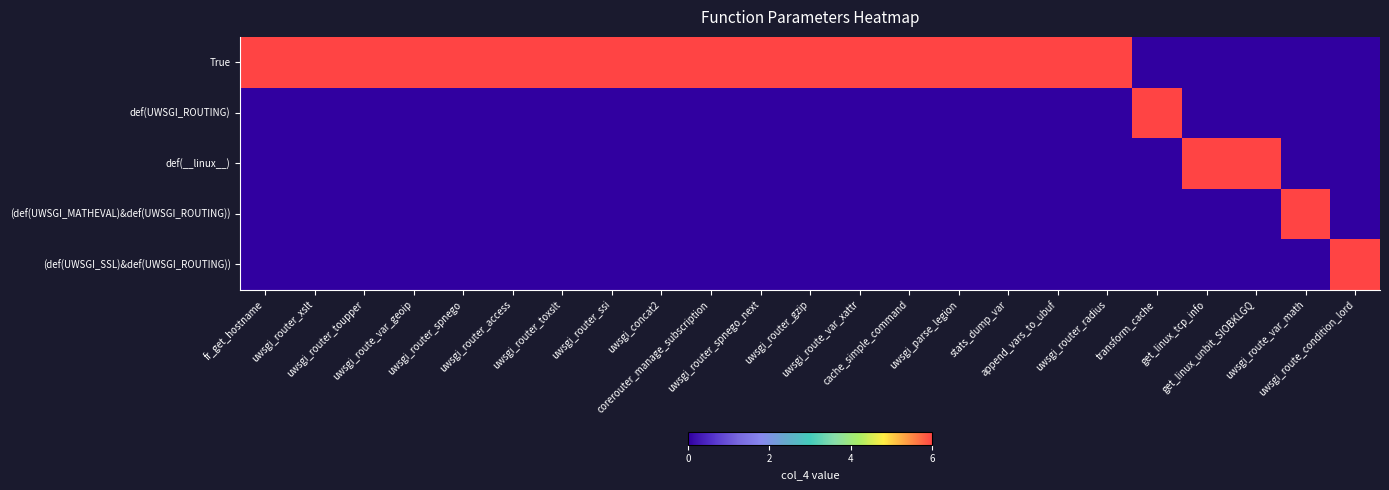

Reading right to left, extract all data points from this chart.

True: uwsgi_route_condition_lord=0	uwsgi_route_var_math=0	get_linux_unbit_SIOBKLGQ=0	get_linux_tcp_info=0	transform_cache=0	uwsgi_router_radius=6	append_vars_to_ubuf=6	stats_dump_var=6	uwsgi_parse_legion=6	cache_simple_command=6	uwsgi_route_var_xattr=6	uwsgi_router_gzip=6	uwsgi_router_spnego_next=6	corerouter_manage_subscription=6	uwsgi_concat2=6	uwsgi_router_ssi=6	uwsgi_router_toxslt=6	uwsgi_router_access=6	uwsgi_router_spnego=6	uwsgi_route_var_geoip=6	uwsgi_router_toupper=6	uwsgi_router_xslt=6	fr_get_hostname=6
def(UWSGI_ROUTING): uwsgi_route_condition_lord=0	uwsgi_route_var_math=0	get_linux_unbit_SIOBKLGQ=0	get_linux_tcp_info=0	transform_cache=6	uwsgi_router_radius=0	append_vars_to_ubuf=0	stats_dump_var=0	uwsgi_parse_legion=0	cache_simple_command=0	uwsgi_route_var_xattr=0	uwsgi_router_gzip=0	uwsgi_router_spnego_next=0	corerouter_manage_subscription=0	uwsgi_concat2=0	uwsgi_router_ssi=0	uwsgi_router_toxslt=0	uwsgi_router_access=0	uwsgi_router_spnego=0	uwsgi_route_var_geoip=0	uwsgi_router_toupper=0	uwsgi_router_xslt=0	fr_get_hostname=0
def(__linux__): uwsgi_route_condition_lord=0	uwsgi_route_var_math=0	get_linux_unbit_SIOBKLGQ=6	get_linux_tcp_info=6	transform_cache=0	uwsgi_router_radius=0	append_vars_to_ubuf=0	stats_dump_var=0	uwsgi_parse_legion=0	cache_simple_command=0	uwsgi_route_var_xattr=0	uwsgi_router_gzip=0	uwsgi_router_spnego_next=0	corerouter_manage_subscription=0	uwsgi_concat2=0	uwsgi_router_ssi=0	uwsgi_router_toxslt=0	uwsgi_router_access=0	uwsgi_router_spnego=0	uwsgi_route_var_geoip=0	uwsgi_router_toupper=0	uwsgi_router_xslt=0	fr_get_hostname=0
(def(UWSGI_MATHEVAL)&def(UWSGI_ROUTING)): uwsgi_route_condition_lord=0	uwsgi_route_var_math=6	get_linux_unbit_SIOBKLGQ=0	get_linux_tcp_info=0	transform_cache=0	uwsgi_router_radius=0	append_vars_to_ubuf=0	stats_dump_var=0	uwsgi_parse_legion=0	cache_simple_command=0	uwsgi_route_var_xattr=0	uwsgi_router_gzip=0	uwsgi_router_spnego_next=0	corerouter_manage_subscription=0	uwsgi_concat2=0	uwsgi_router_ssi=0	uwsgi_router_toxslt=0	uwsgi_router_access=0	uwsgi_router_spnego=0	uwsgi_route_var_geoip=0	uwsgi_router_toupper=0	uwsgi_router_xslt=0	fr_get_hostname=0
(def(UWSGI_SSL)&def(UWSGI_ROUTING)): uwsgi_route_condition_lord=6	uwsgi_route_var_math=0	get_linux_unbit_SIOBKLGQ=0	get_linux_tcp_info=0	transform_cache=0	uwsgi_router_radius=0	append_vars_to_ubuf=0	stats_dump_var=0	uwsgi_parse_legion=0	cache_simple_command=0	uwsgi_route_var_xattr=0	uwsgi_router_gzip=0	uwsgi_router_spnego_next=0	corerouter_manage_subscription=0	uwsgi_concat2=0	uwsgi_router_ssi=0	uwsgi_router_toxslt=0	uwsgi_router_access=0	uwsgi_router_spnego=0	uwsgi_route_var_geoip=0	uwsgi_router_toupper=0	uwsgi_router_xslt=0	fr_get_hostname=0